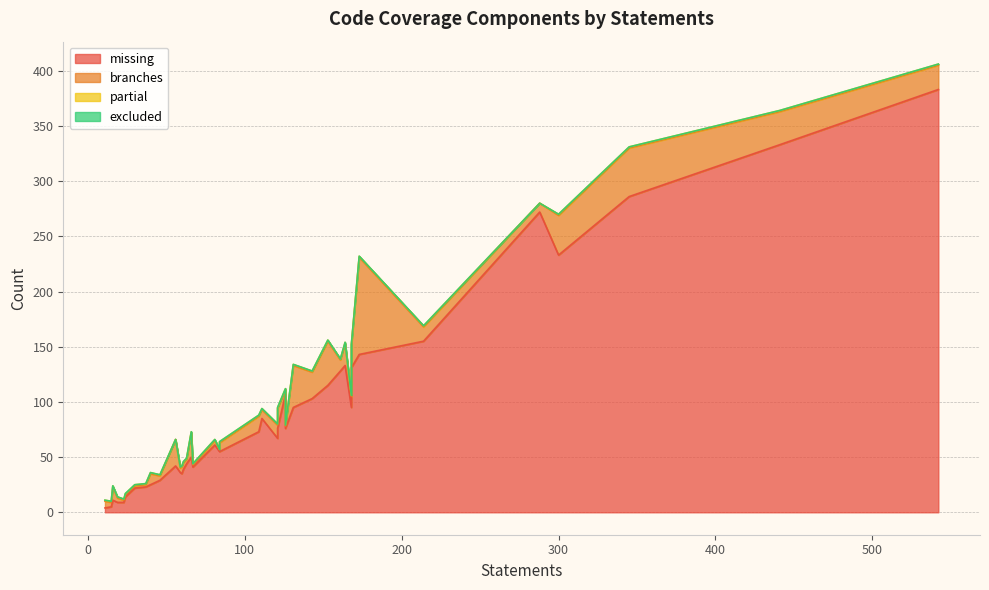

Which series has the largest range (max minus min)?

missing